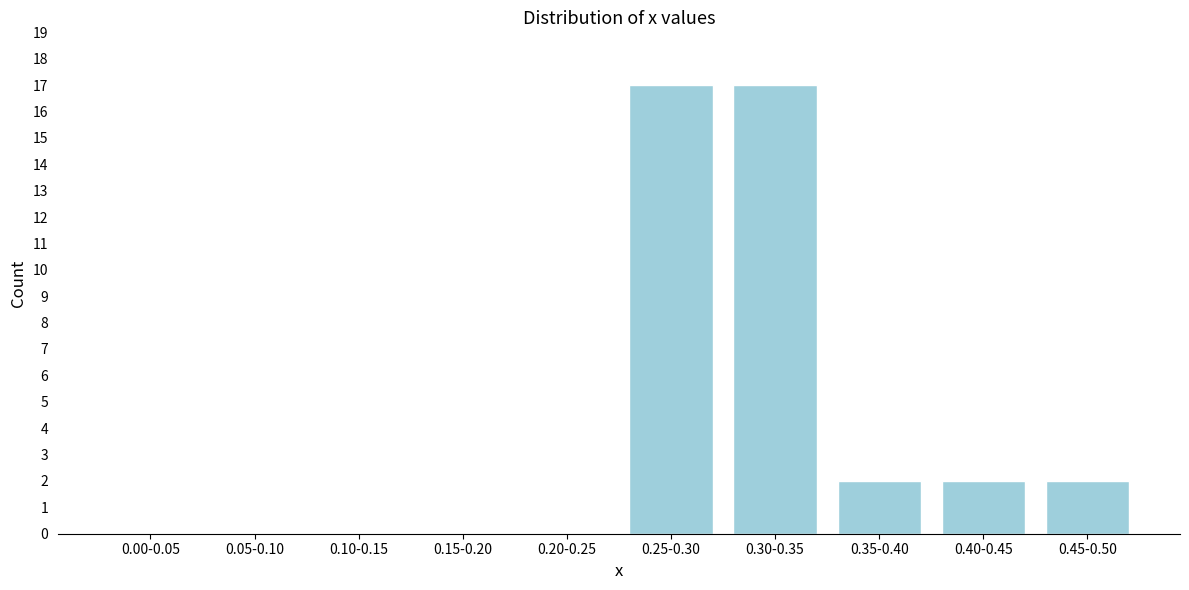

Reading left to right, what are all the values shown in this chart?

0.00-0.05=0	0.05-0.10=0	0.10-0.15=0	0.15-0.20=0	0.20-0.25=0	0.25-0.30=17	0.30-0.35=17	0.35-0.40=2	0.40-0.45=2	0.45-0.50=2